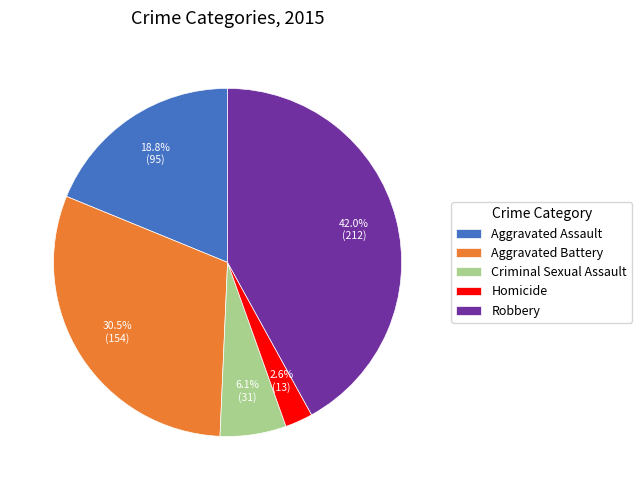

To the nearest percent, what is the difference between the largest and smallest slice percentages?

39%